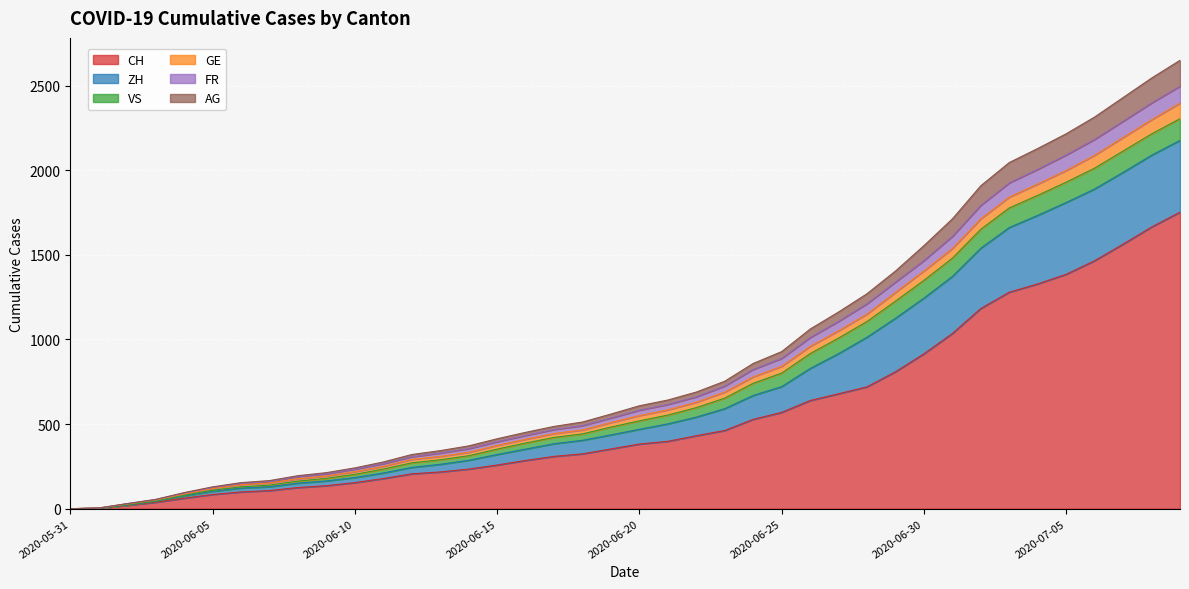

What is the maximum value for CH?

1752